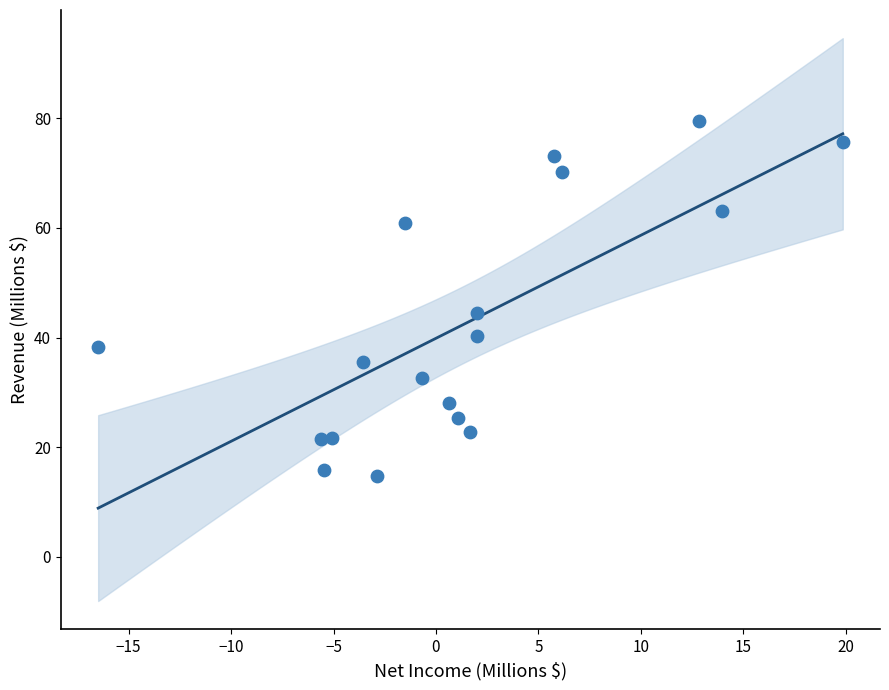

What is the range of Y values (max minus min)?

64.6